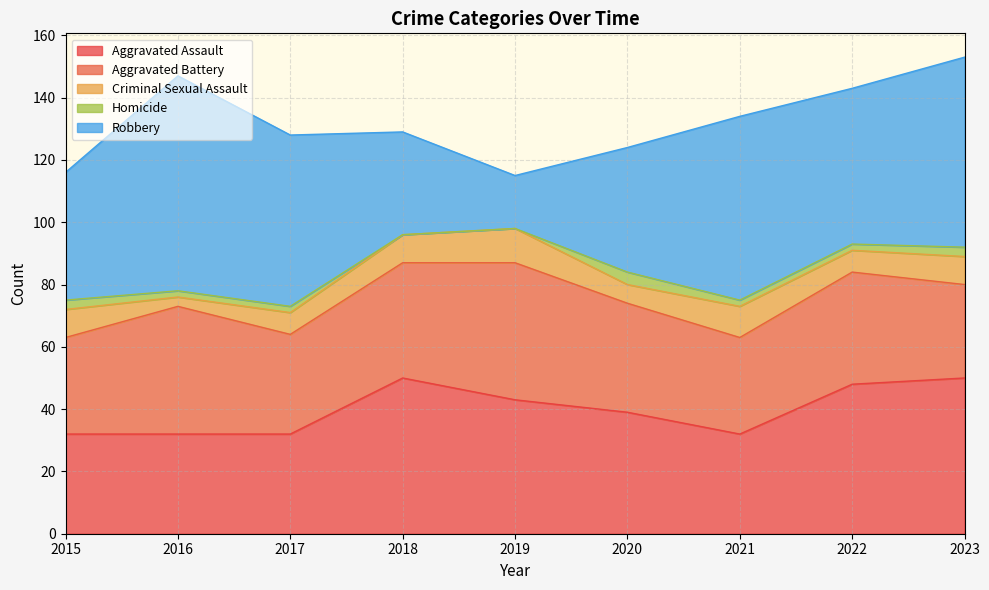

At which category does the chart reach its minimum across all series?

2018